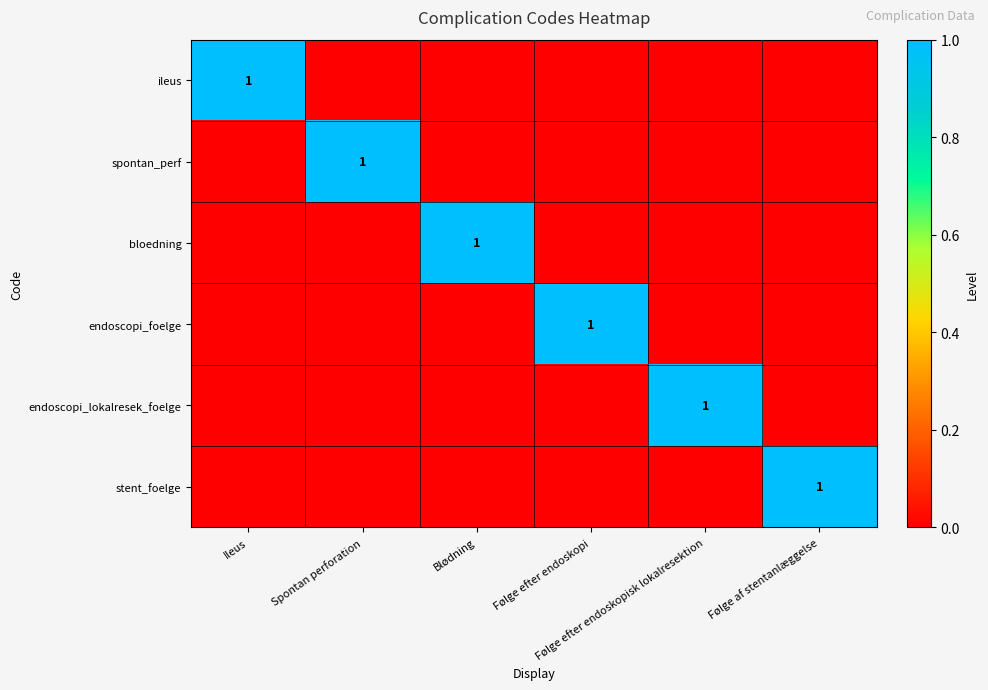

How many categories are shown in the chart?

6